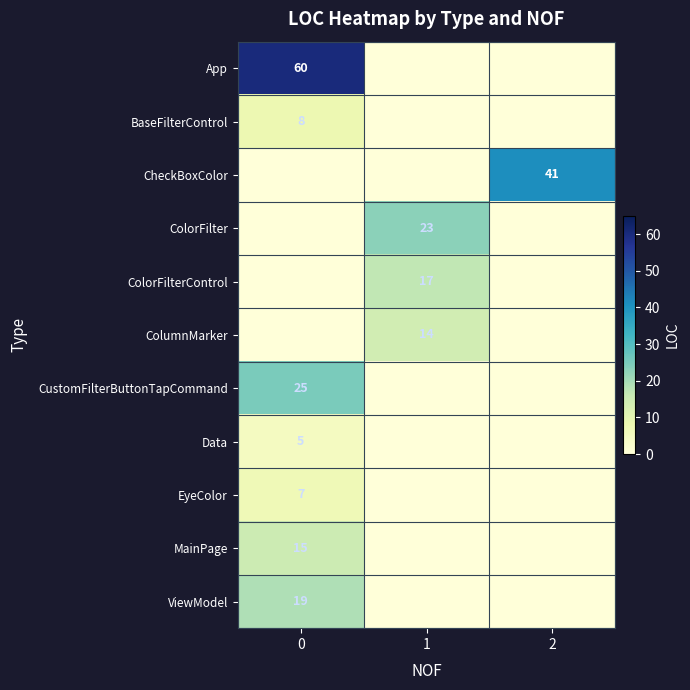

Reading left to right, list all the values displayed in this chart.

row_0: 60	0	0
row_1: 8	0	0
row_2: 0	0	41
row_3: 0	23	0
row_4: 0	17	0
row_5: 0	14	0
row_6: 25	0	0
row_7: 5	0	0
row_8: 7	0	0
row_9: 15	0	0
row_10: 19	0	0